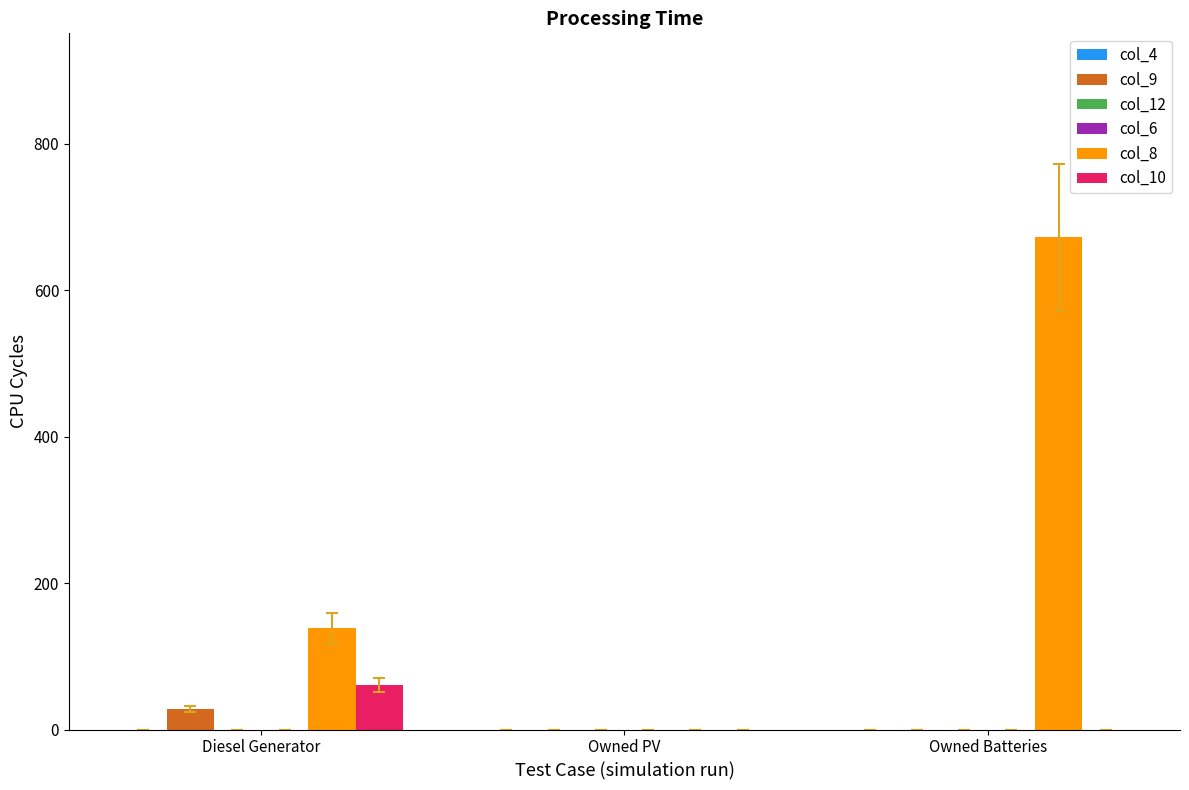

List the labels in order of col_12 value, largest first.

Diesel Generator, Owned PV, Owned Batteries